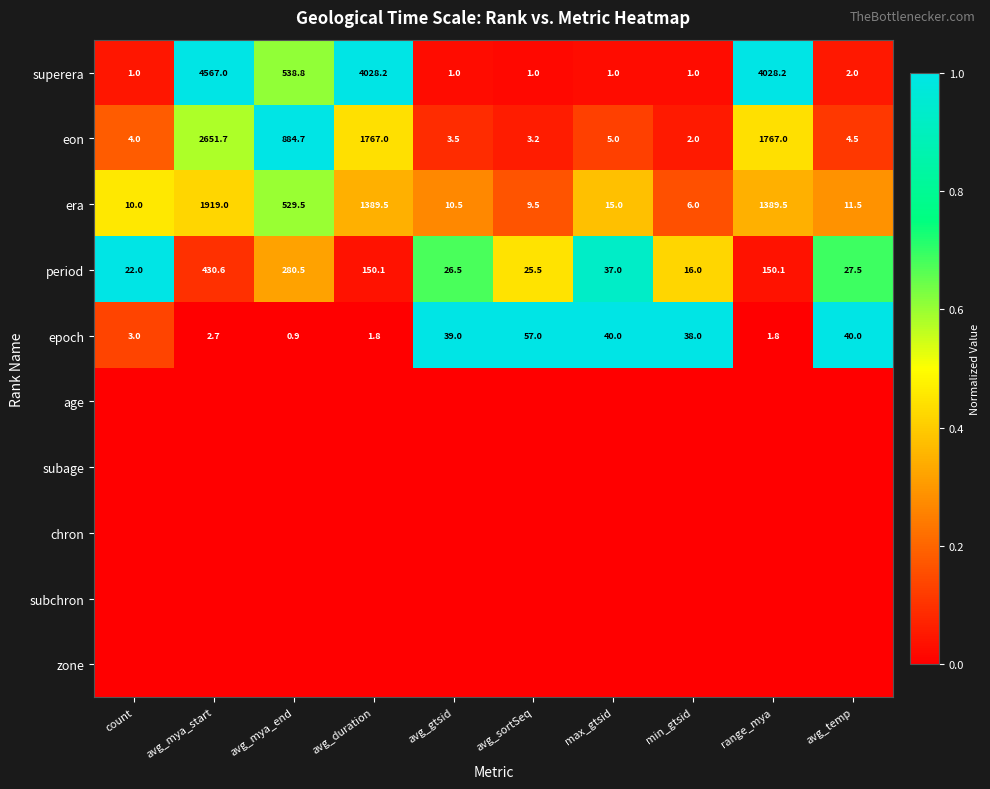

Is the value of epoch at avg_mya_start greater than the value of period at avg_mya_start?

No